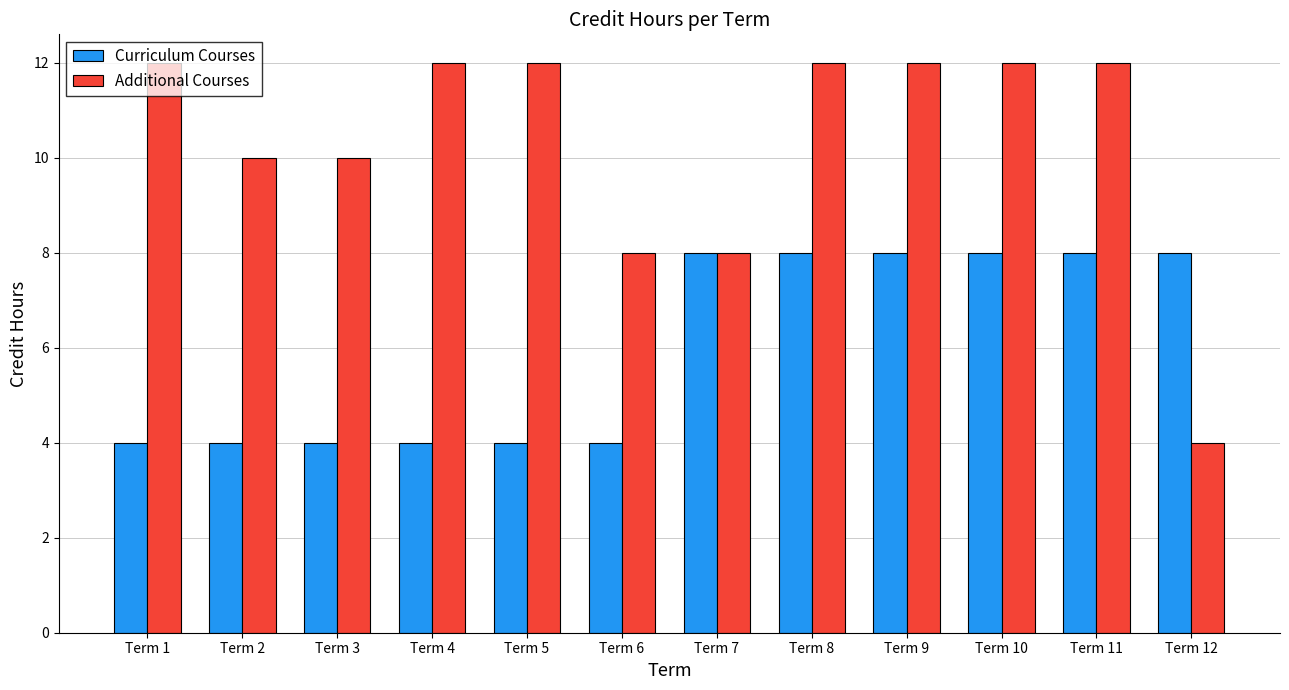

What are all the series names shown in the legend?

Curriculum Courses, Additional Courses